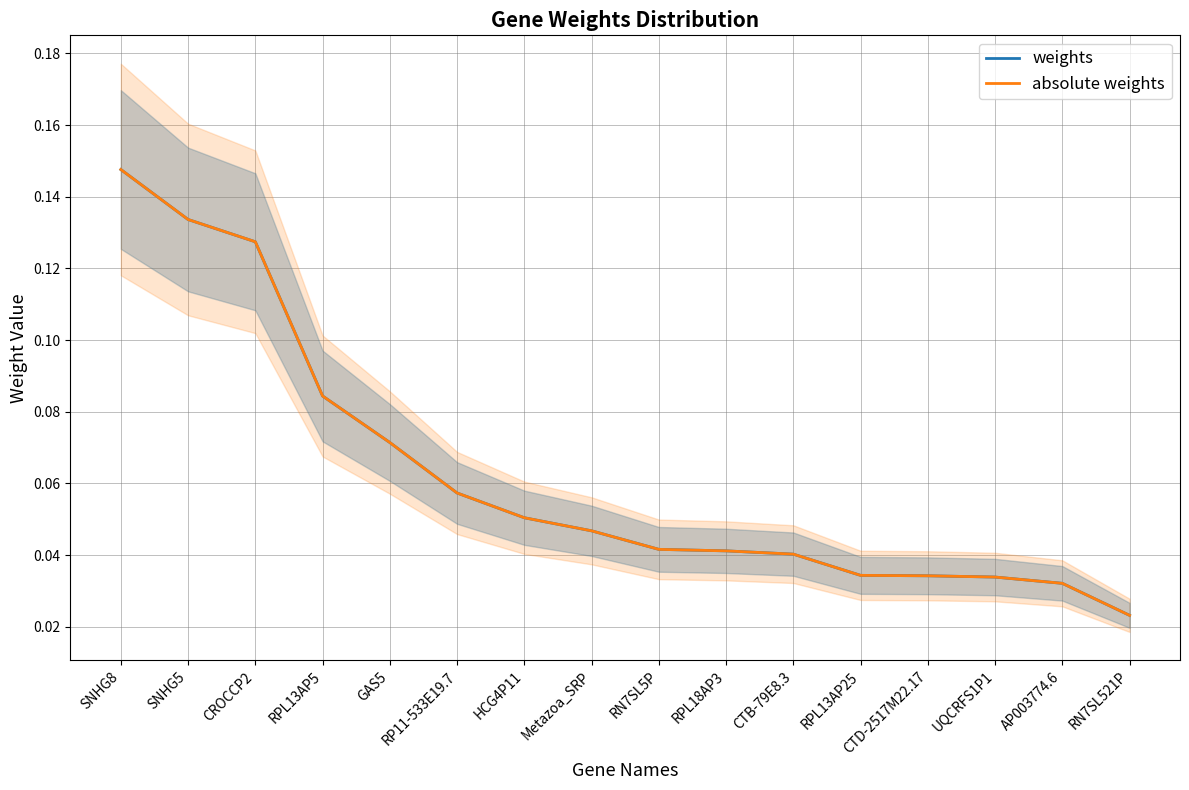

What is the label of the 14th point from the left?

UQCRFS1P1